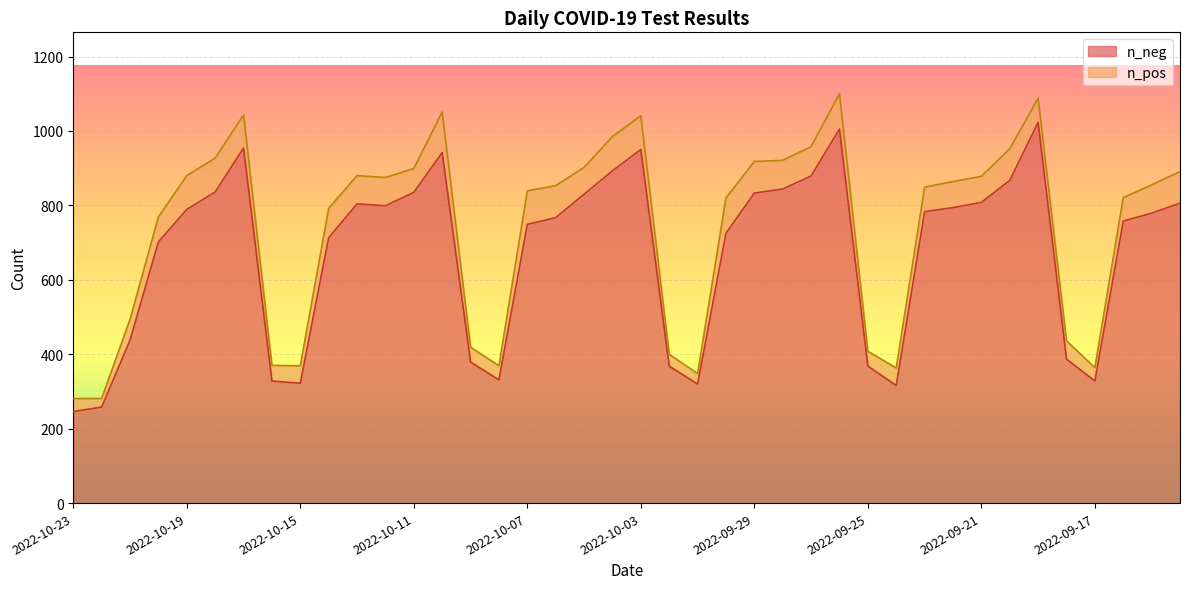

True or false: the data shows 1023 at 2022-09-19.

True